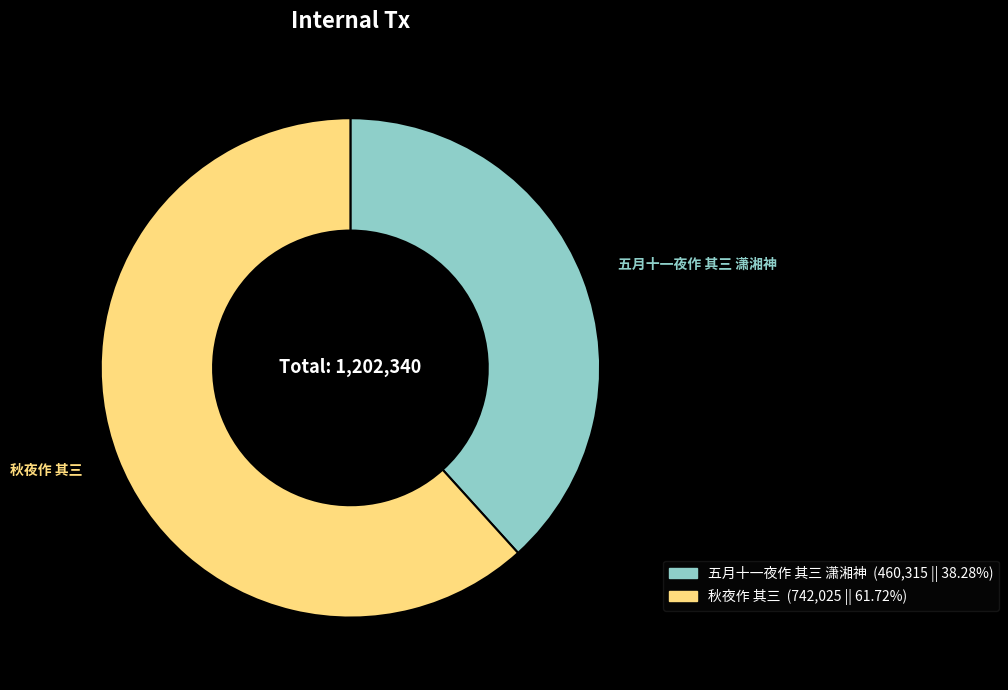

Rank the categories by value from highest to lowest.

秋夜作 其三, 五月十一夜作 其三 潇湘神